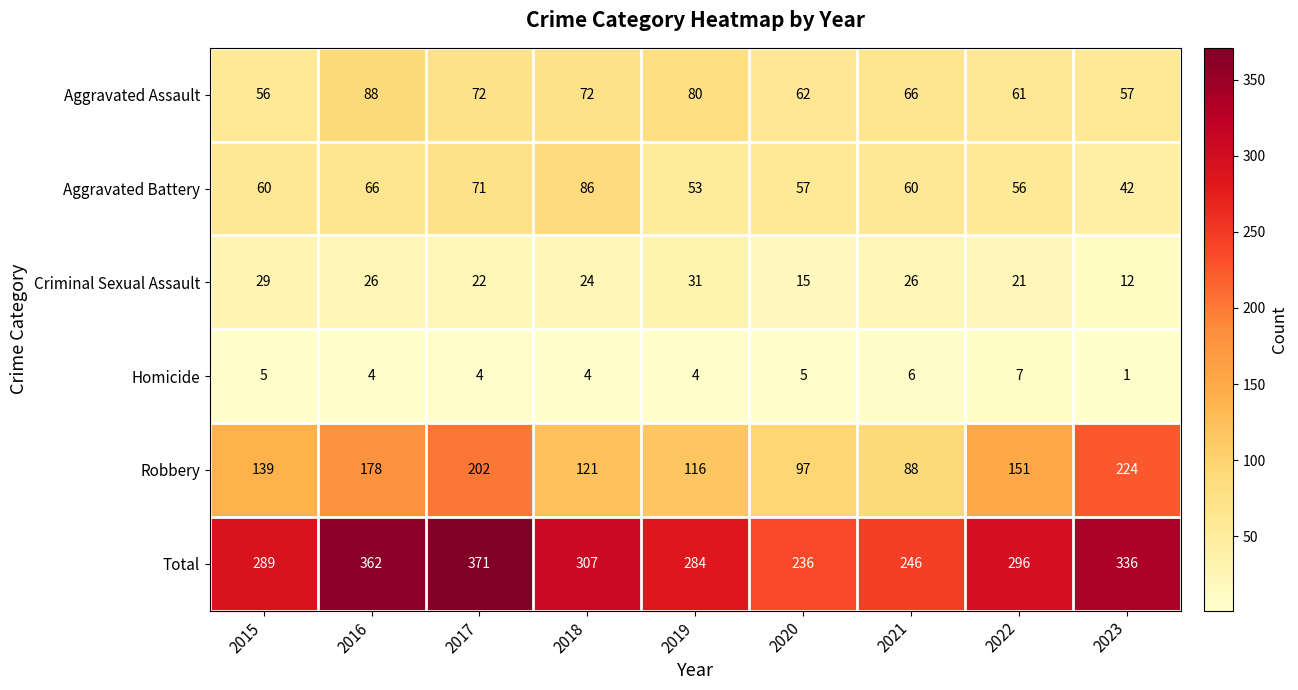

Which series has the largest total across all categories?

Total